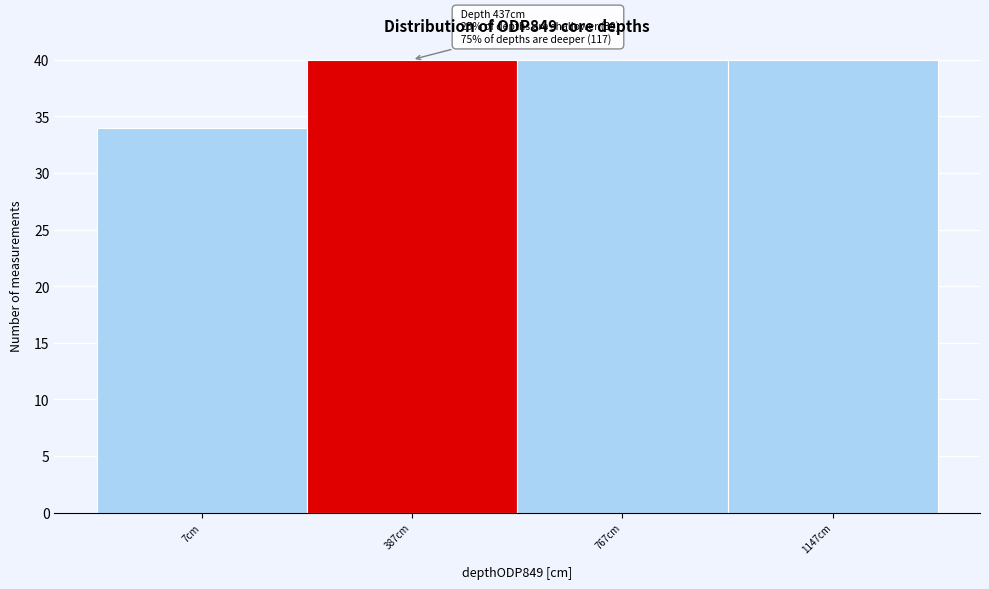

Reading right to left, list all the values displayed in this chart.

40	40	40	34